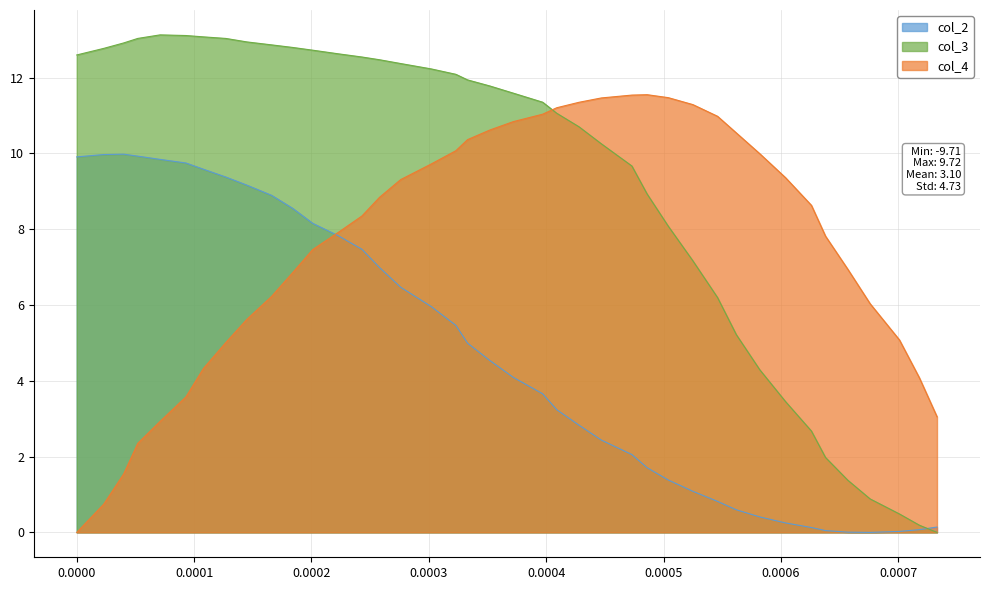

List the series in order of their overall mean, lowest first.

col_2, col_4, col_3